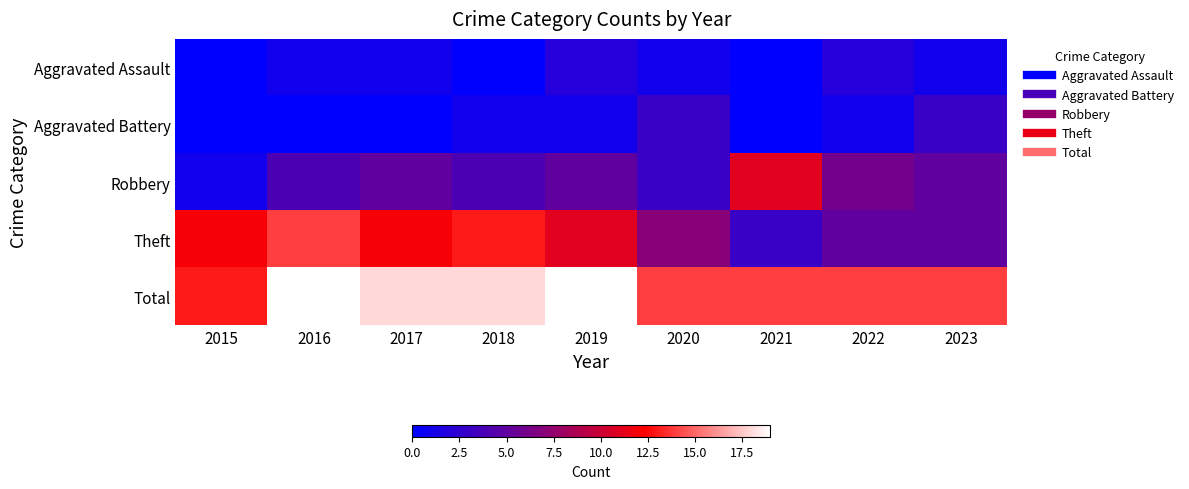

Which series has the largest total across all categories?

Total